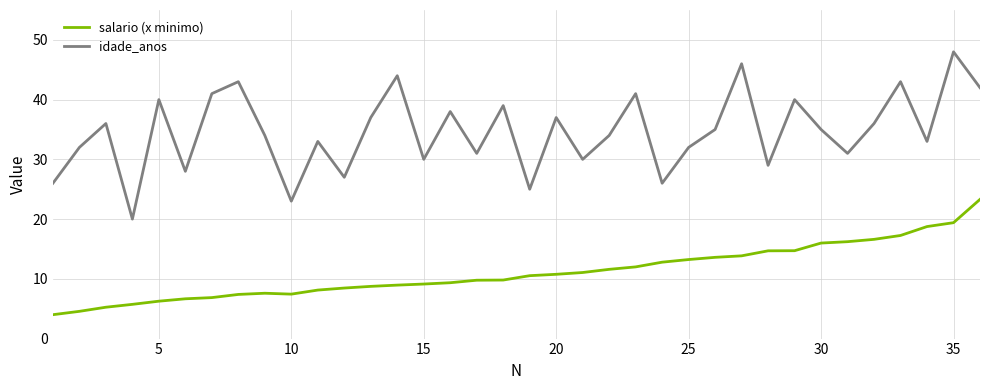

Which series has the largest total across all categories?

idade_anos